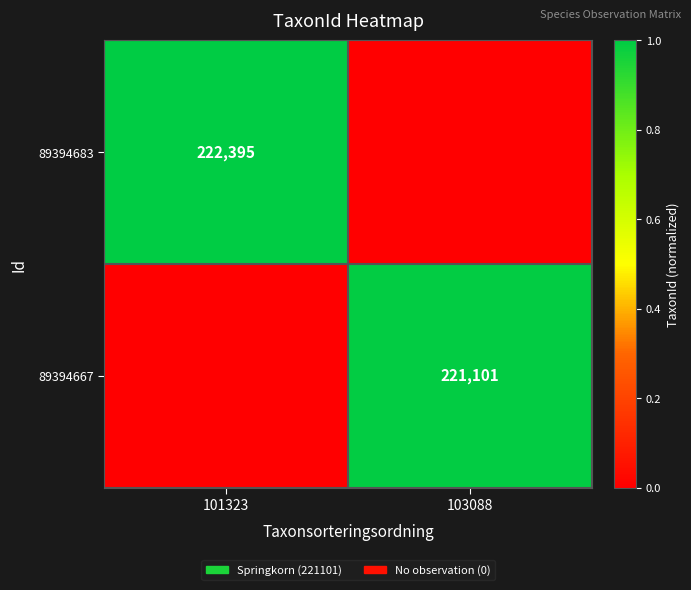

True or false: 89394683 has a value of 222395 at 101323.

True